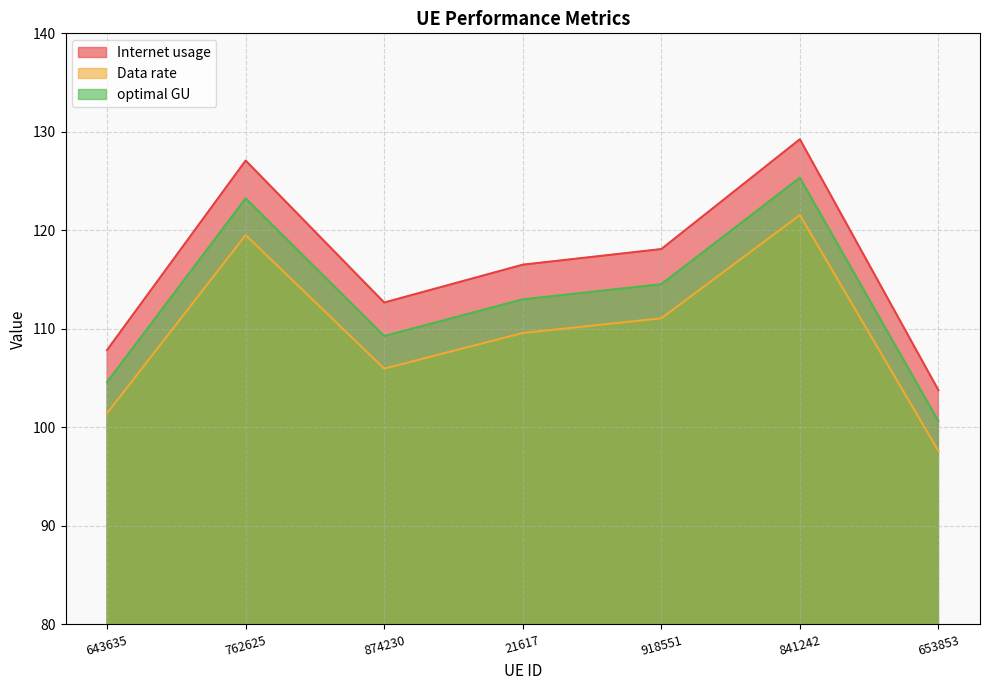

Reading left to right, list all the values displayed in this chart.

Internet usage: 107.9	127.1	112.7	116.5	118.1	129.2	103.8
Data rate: 101.4	119.5	106.0	109.6	111.1	121.6	97.6
optimal GU: 104.6	123.2	109.3	113.0	114.5	125.3	100.6